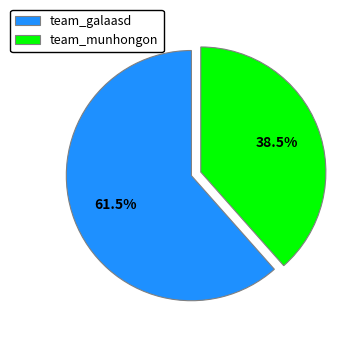

What is the largest slice in the pie chart?

team_galaasd